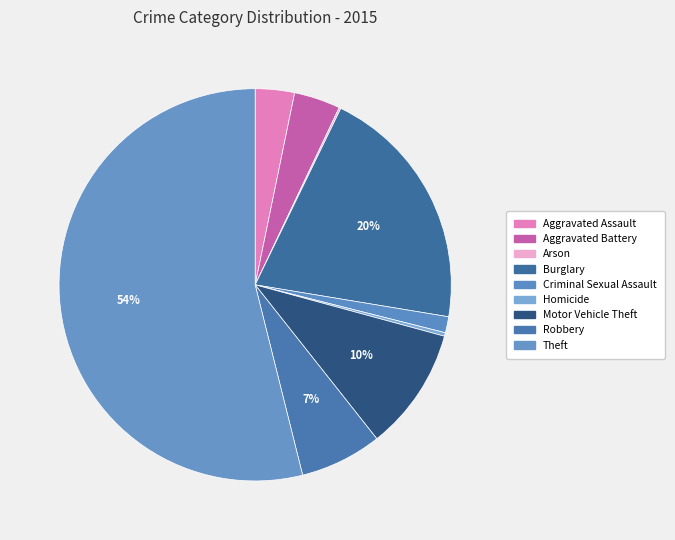

How many slices are in this pie chart?

9